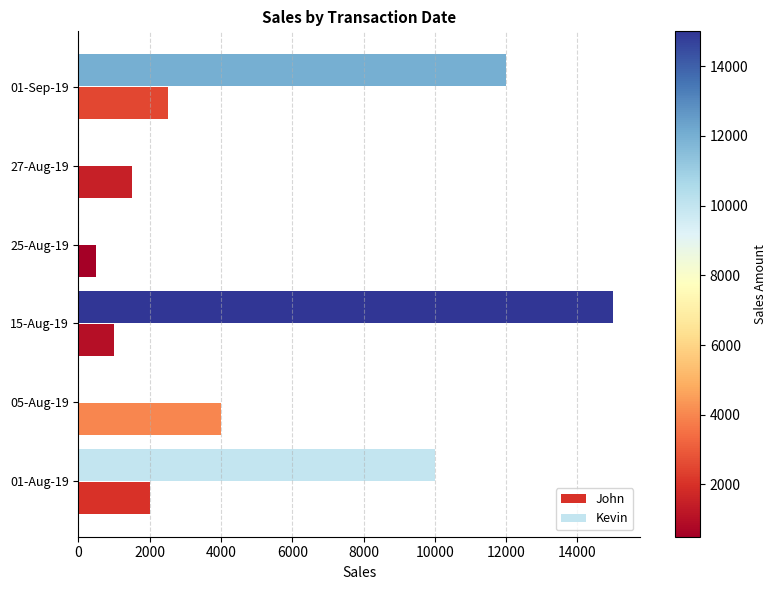

Is it true that the value at 25-Aug-19 is 336?

False